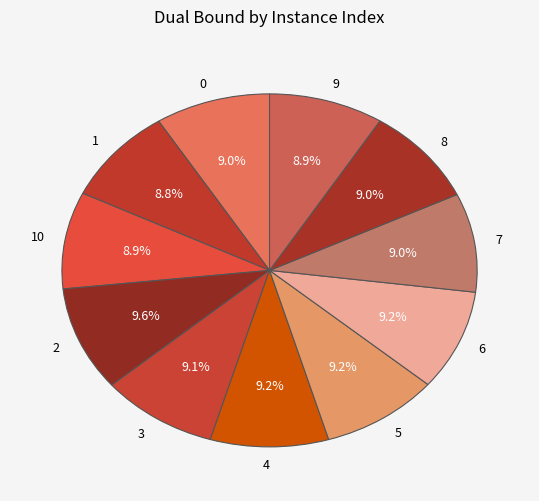

To the nearest percent, what is the combined percentage of 9 and 0?

18%